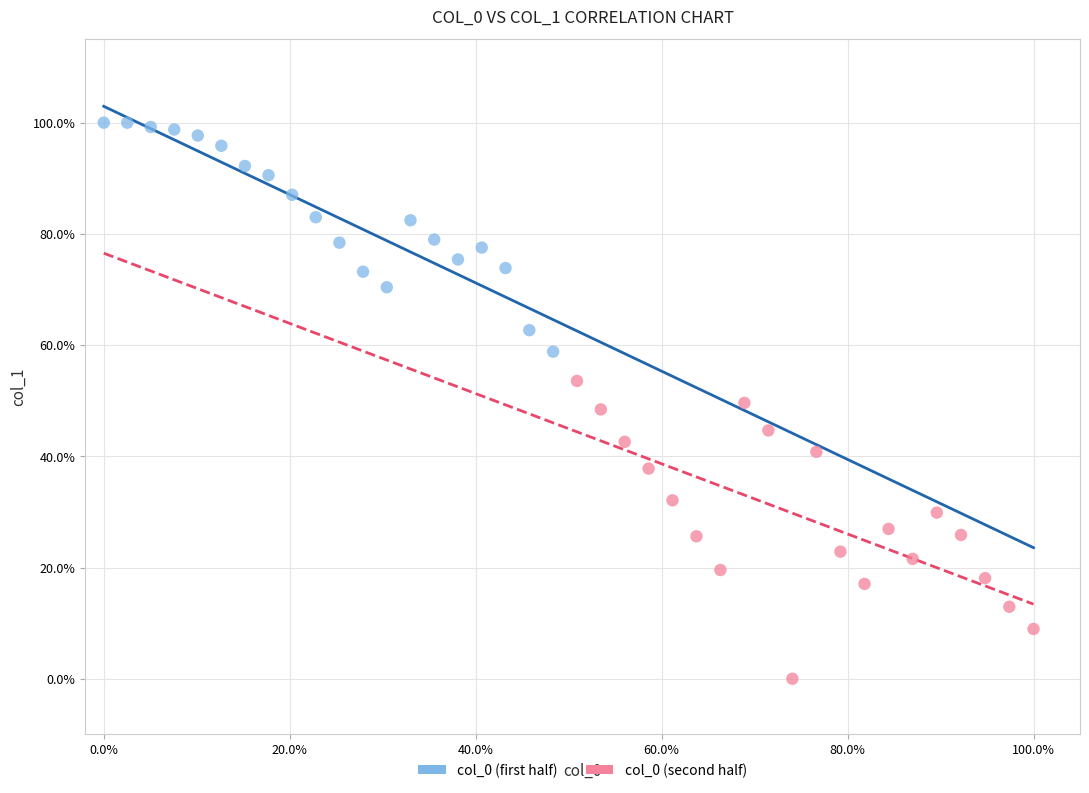

Which series reaches the minimum Y coordinate?

col_0 (second half)